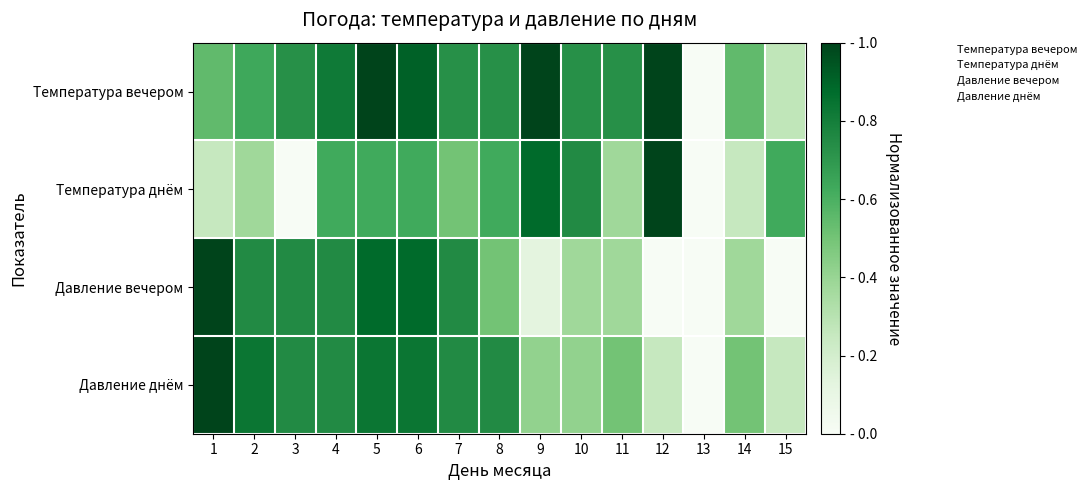

At how many categories does at least one series exceed 0?

14